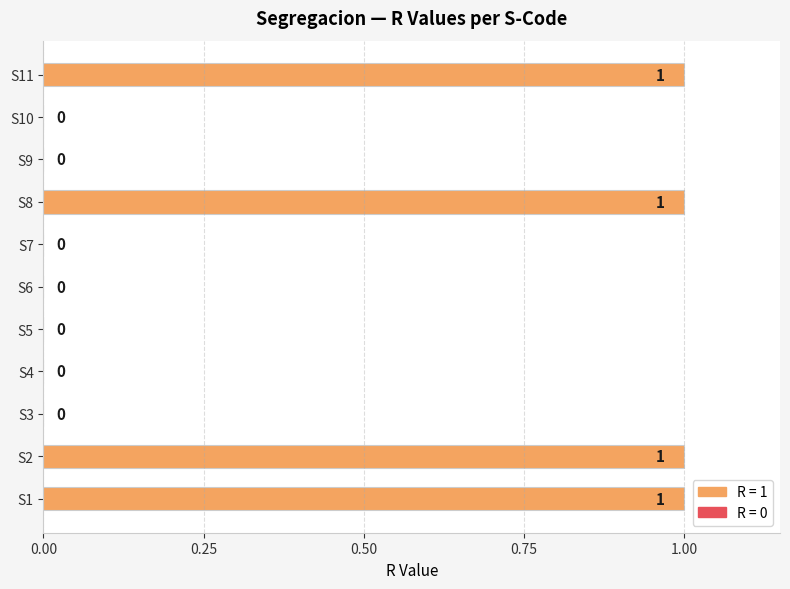

How many values are between 0 and 1?

11